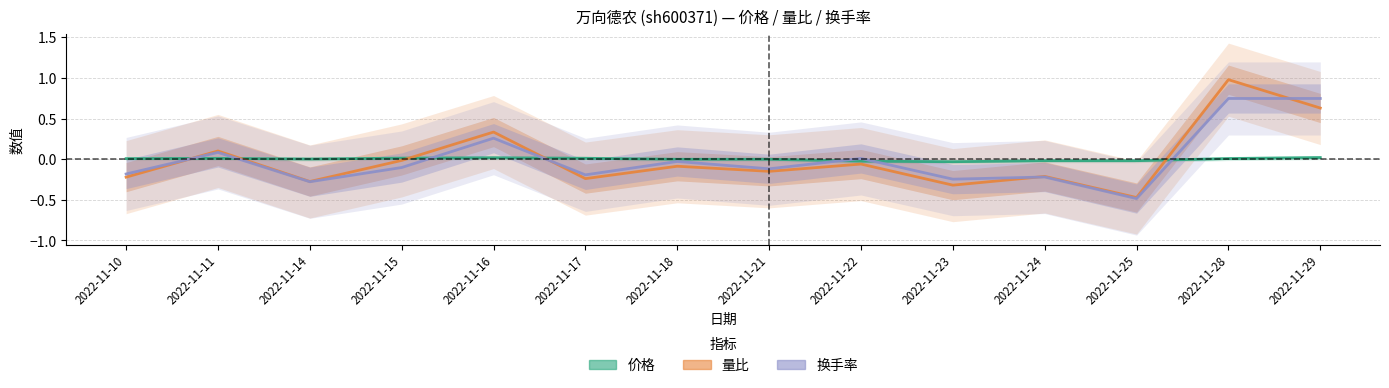

How many values in the 价格 series are below 0?

6